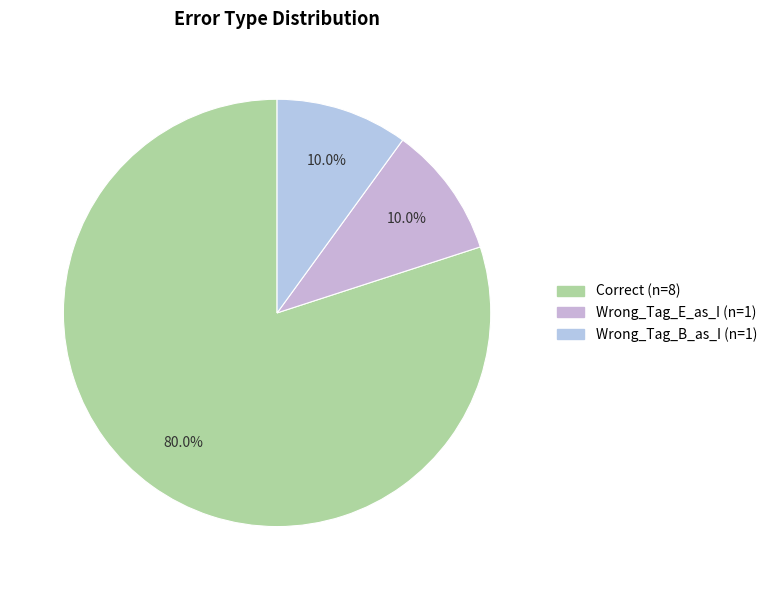

Which slice is the largest?

Correct